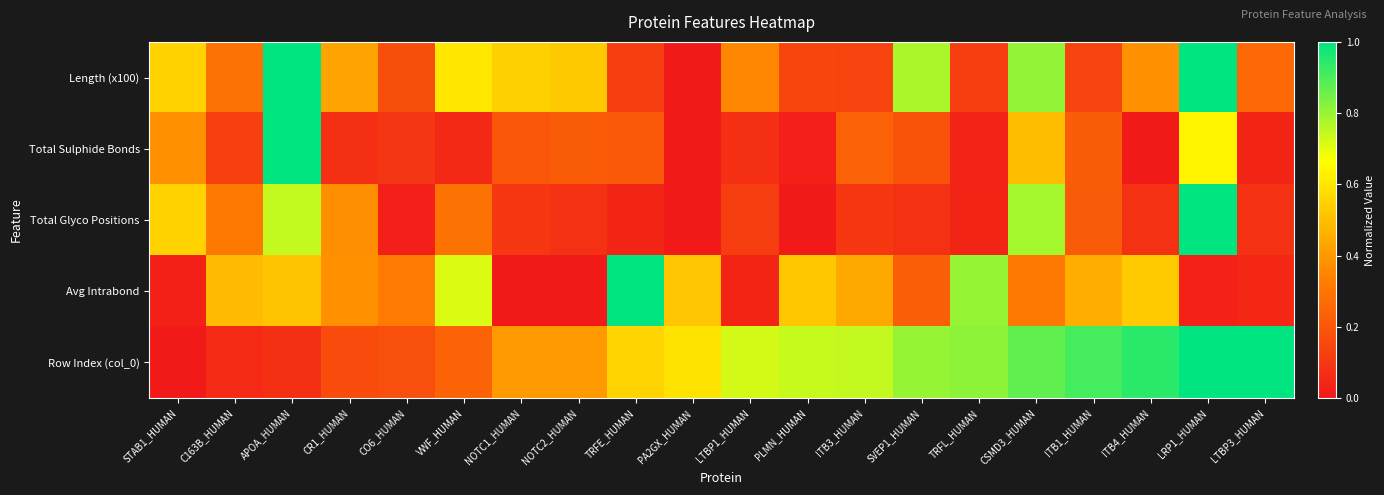

Which series has the largest total across all categories?

Row Index (col_0)